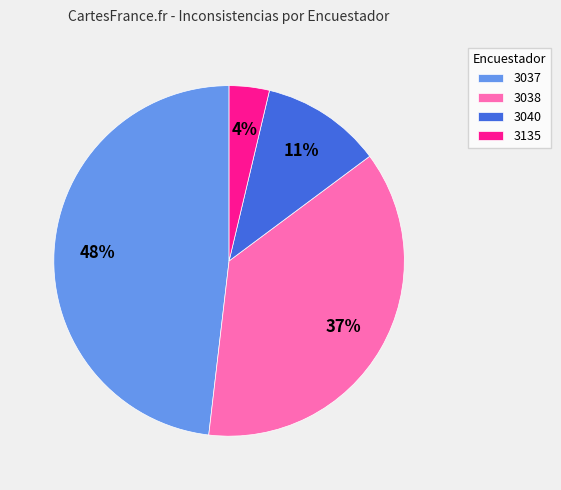

What percentage is the 3040 slice, to the nearest percent?

11%